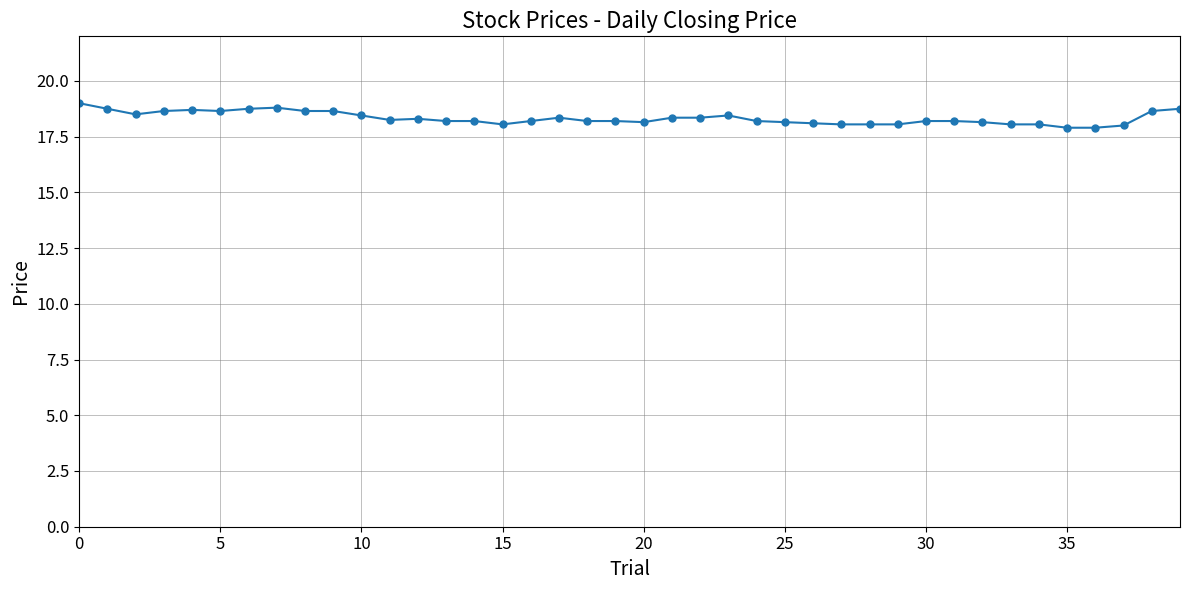

What is the value of the 23rd point from the left?

18.4